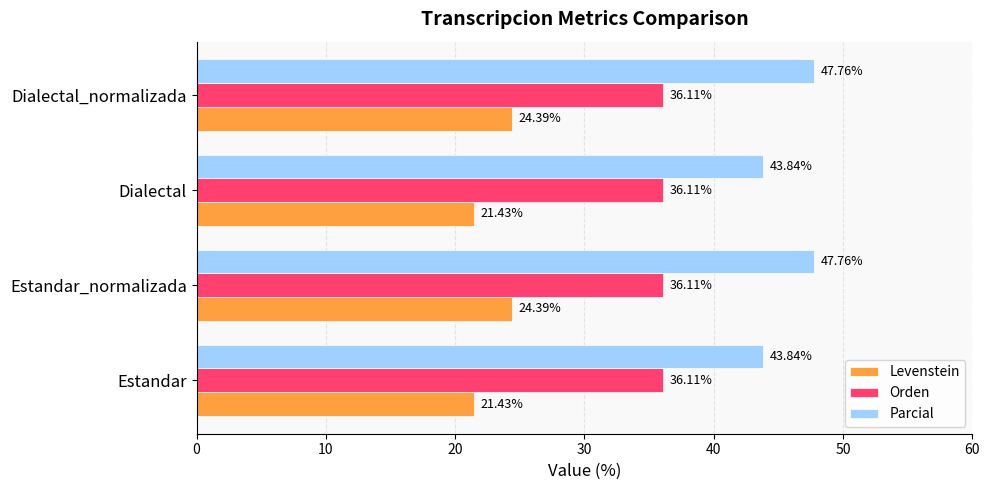

List the series in order of their overall mean, lowest first.

Levenstein, Orden, Parcial